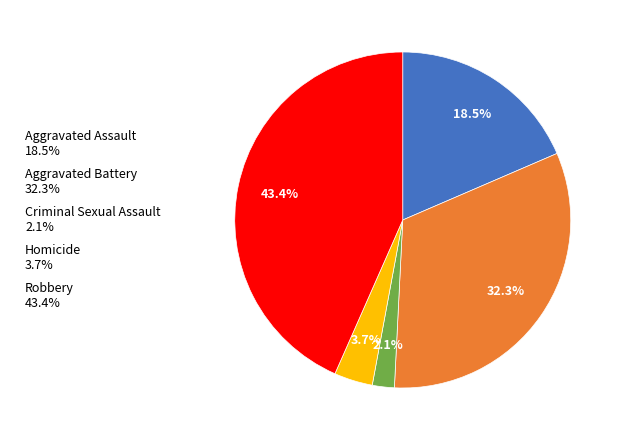

What percentage is NOT represented by Aggravated Battery?

67.7%